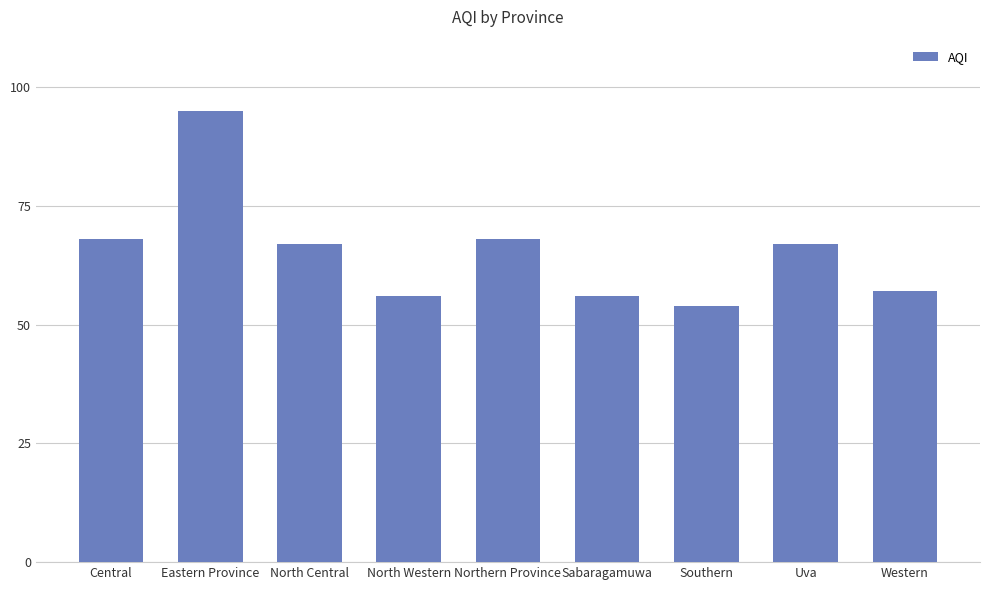

True or false: the data shows 68 at Central.

True